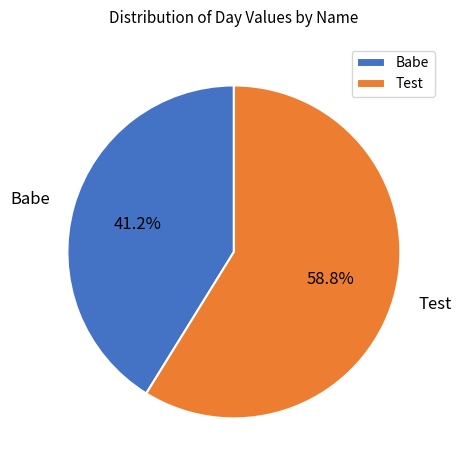

To the nearest percent, what portion does Babe represent?

41%